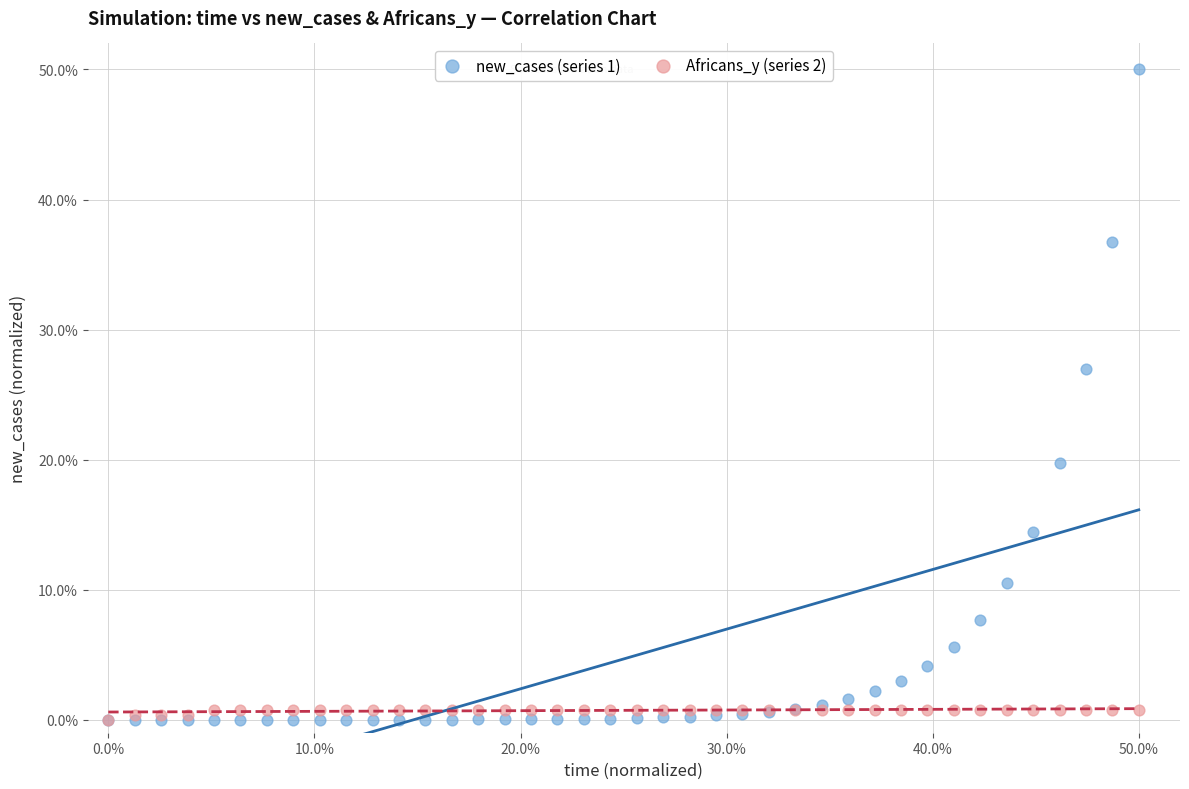

What are all the series names shown in the legend?

new_cases (series 1), Africans_y (series 2)